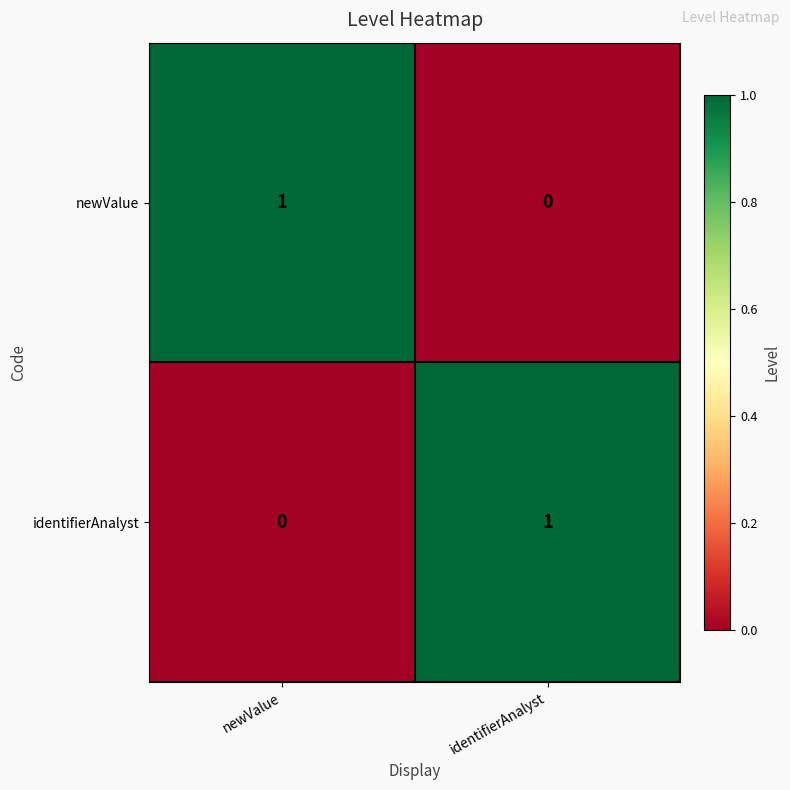

What is the maximum value shown in the chart?

1